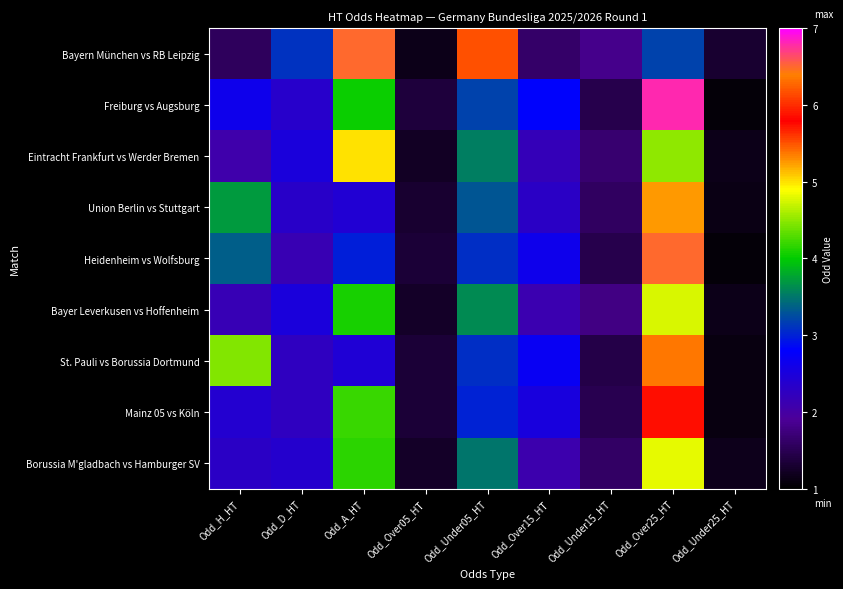

Rank the series by their maximum value, from highest to lowest.

Freiburg vs Augsburg, Bayern München vs RB Leipzig, Heidenheim vs Wolfsburg, St. Pauli vs Borussia Dortmund, Mainz 05 vs Köln, Union Berlin vs Stuttgart, Eintracht Frankfurt vs Werder Bremen, Borussia M'gladbach vs Hamburger SV, Bayer Leverkusen vs Hoffenheim